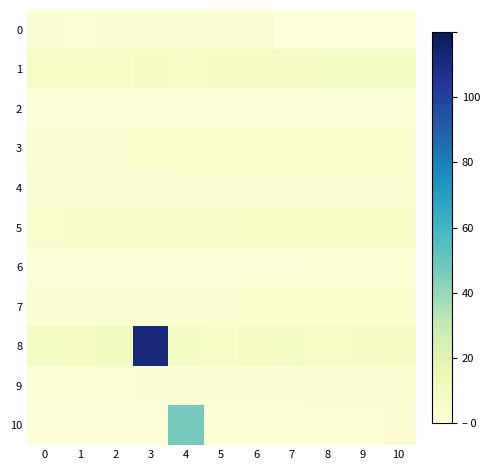

At how many categories does at least one series exceed 44?

2